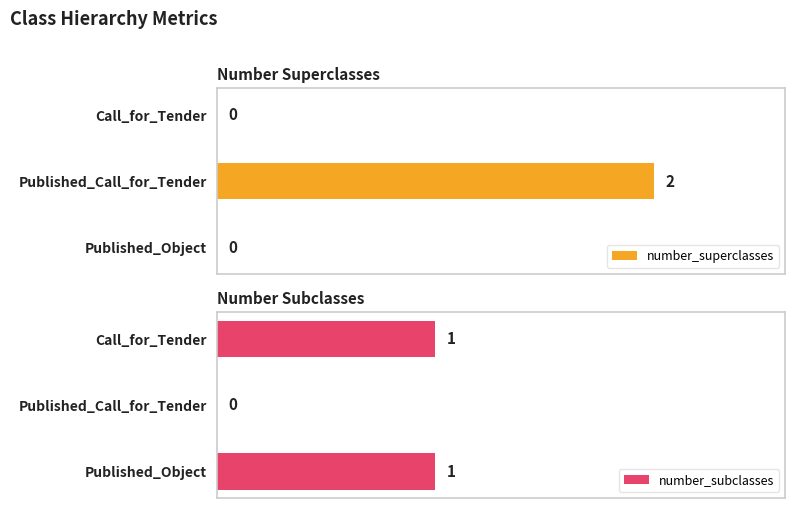

How many data points in number_superclasses are above 0?

1